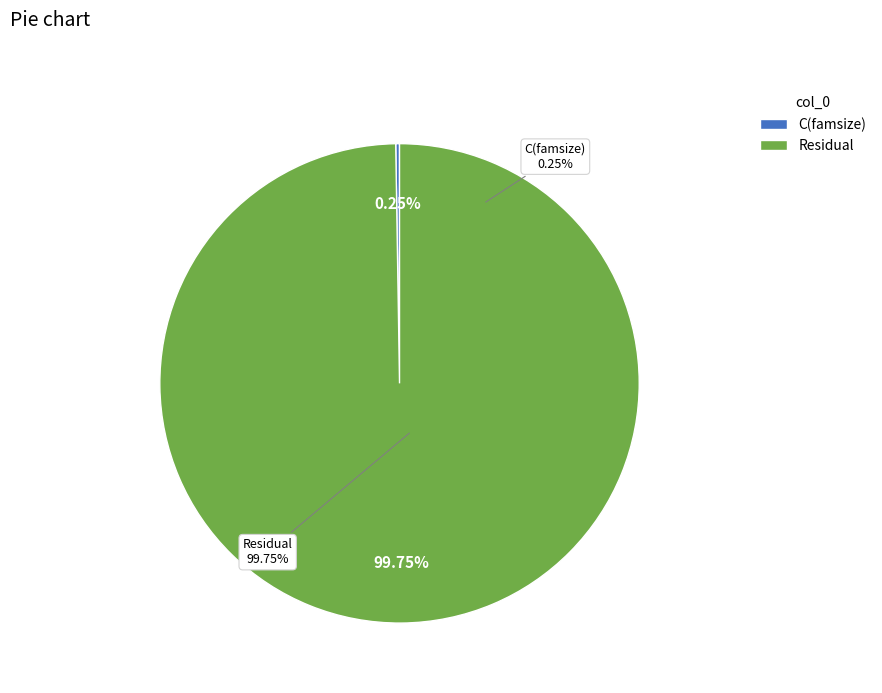

Do Residual and C(famsize) together represent more than half of the pie?

Yes